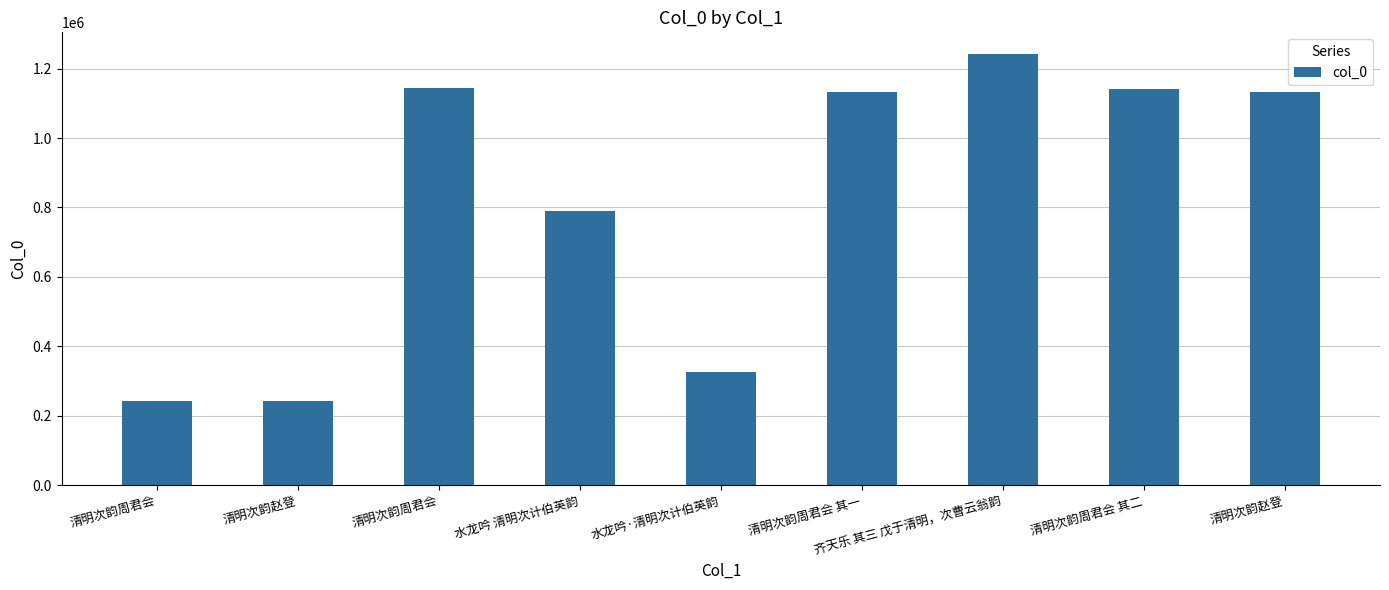

Approximately how many times larger is the value at 清明次韵周君会 其一 compared to 清明次韵周君会?

1.0